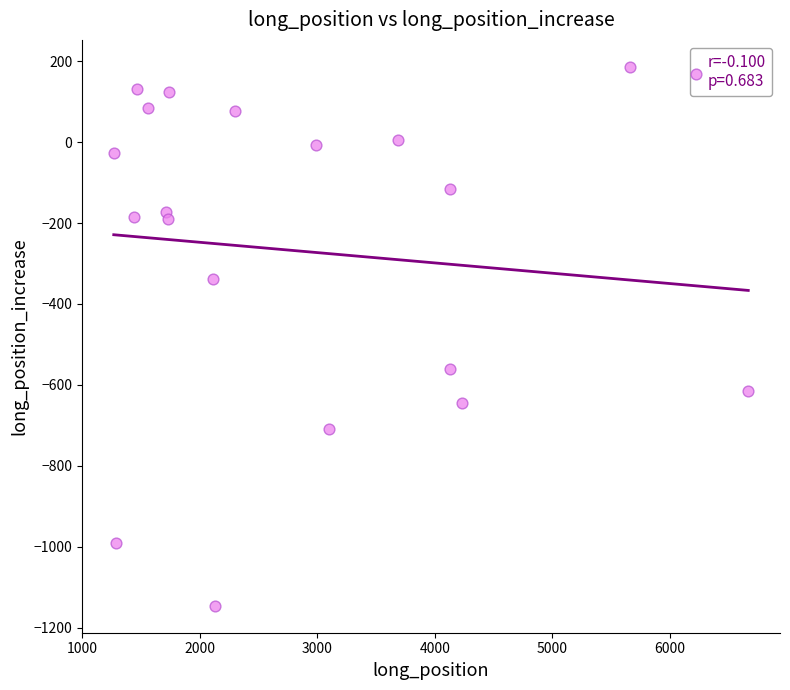

What is the range of Y values (max minus min)?

1332